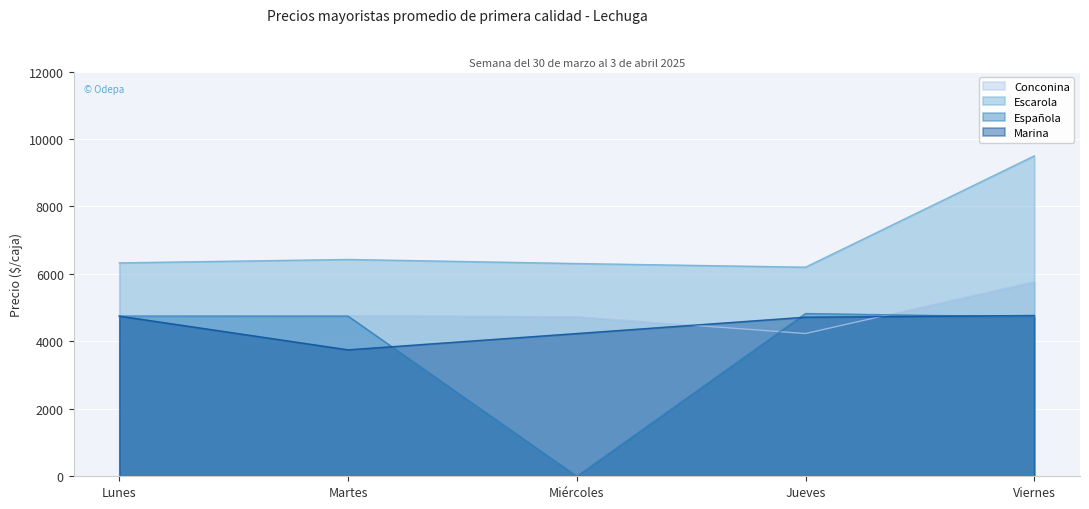

In Marina, how many points are lower than both neighbors (excluding endpoints)?

1